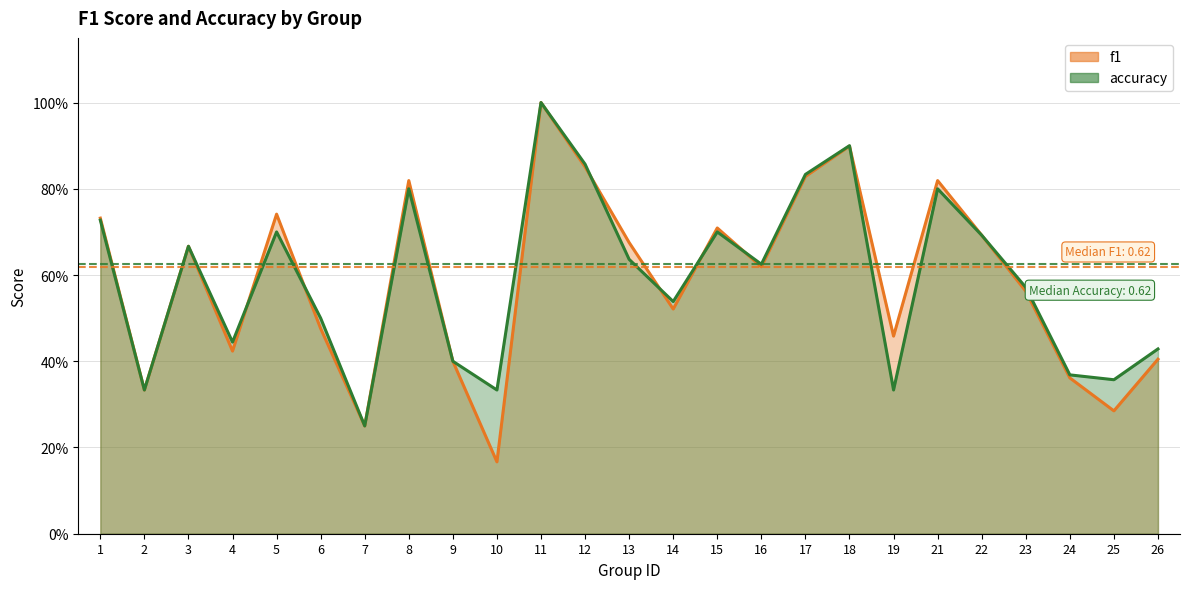

True or false: f1 and accuracy cross at least once.

True